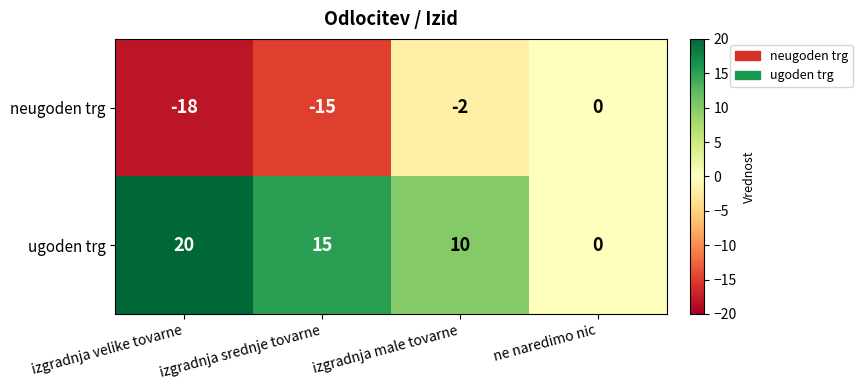

Count the neugoden trg values in the range -15 to 0.

3